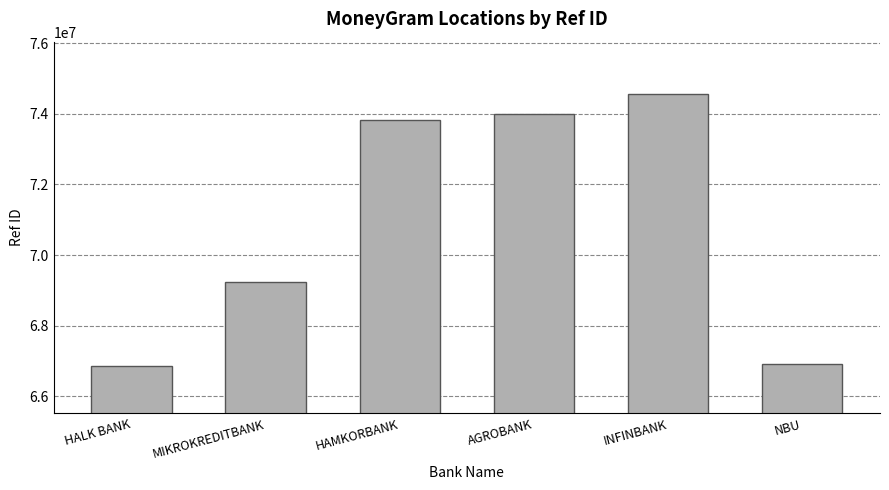

Reading left to right, list all the values displayed in this chart.

66857941	69234532	73830197	74004265	74551954	66919795